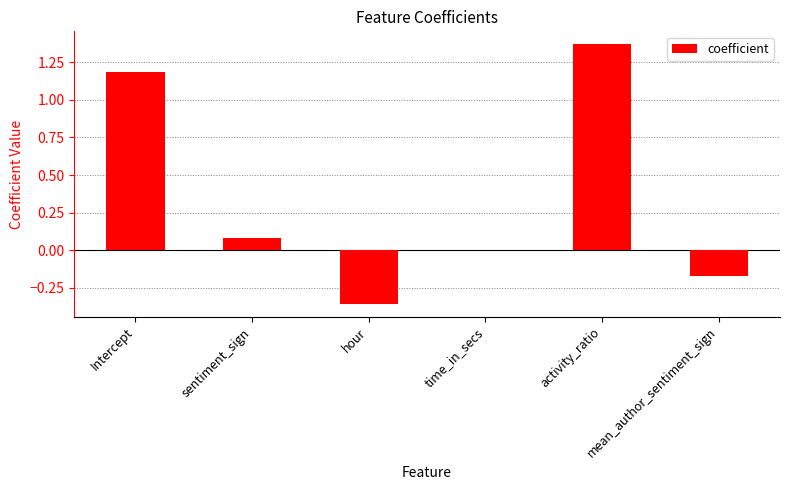

Does the chart contain stacked bars?

No